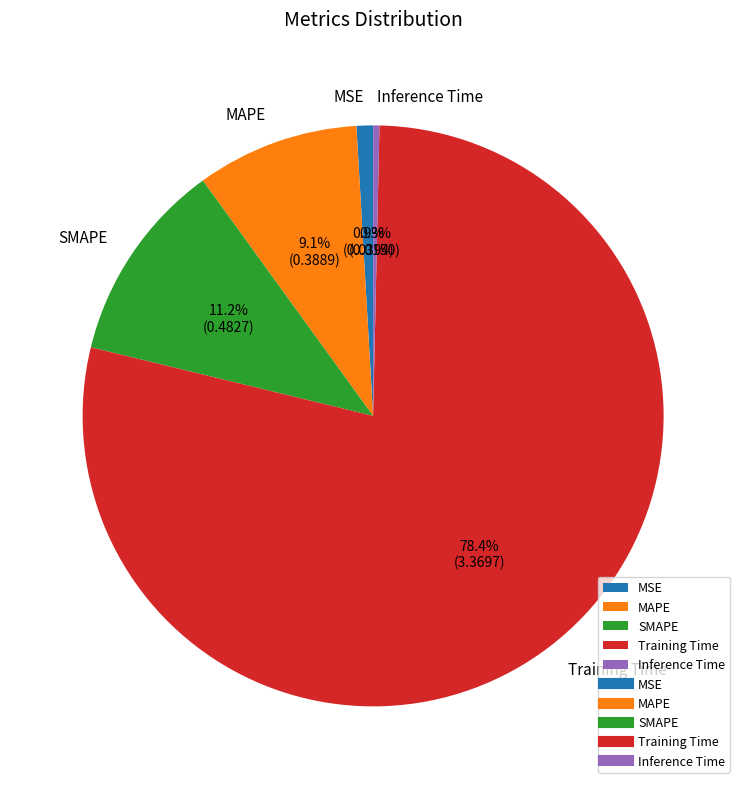

Which category has the biggest portion of the pie?

Training Time